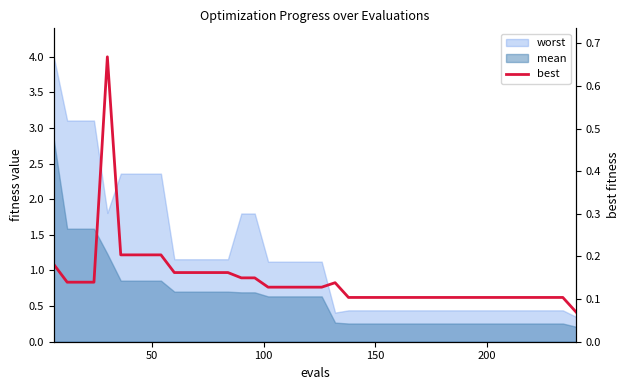

True or false: the data shows 0.0 at 31.

False